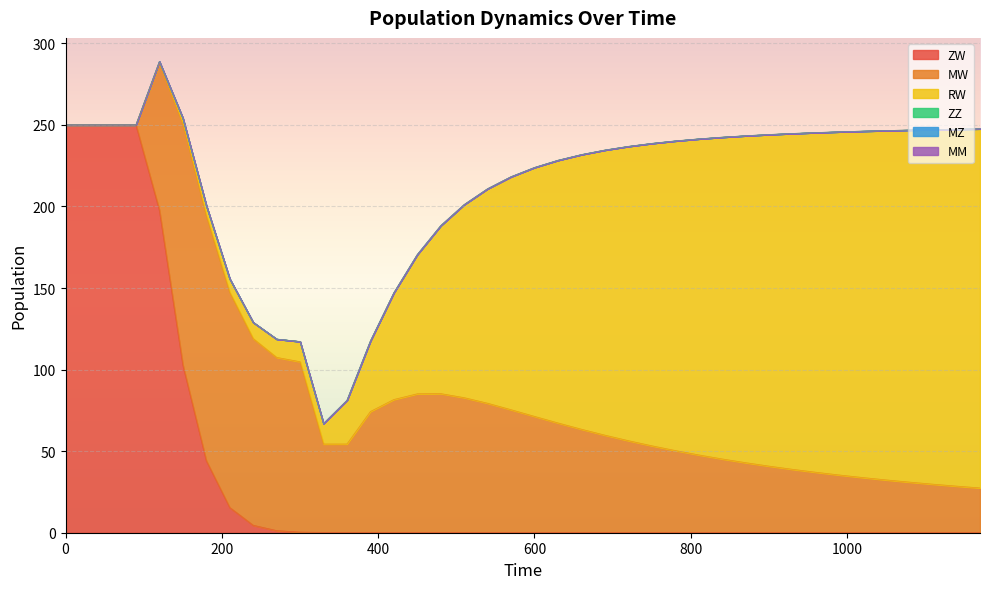

Which has a higher value, 24 or 12?

12